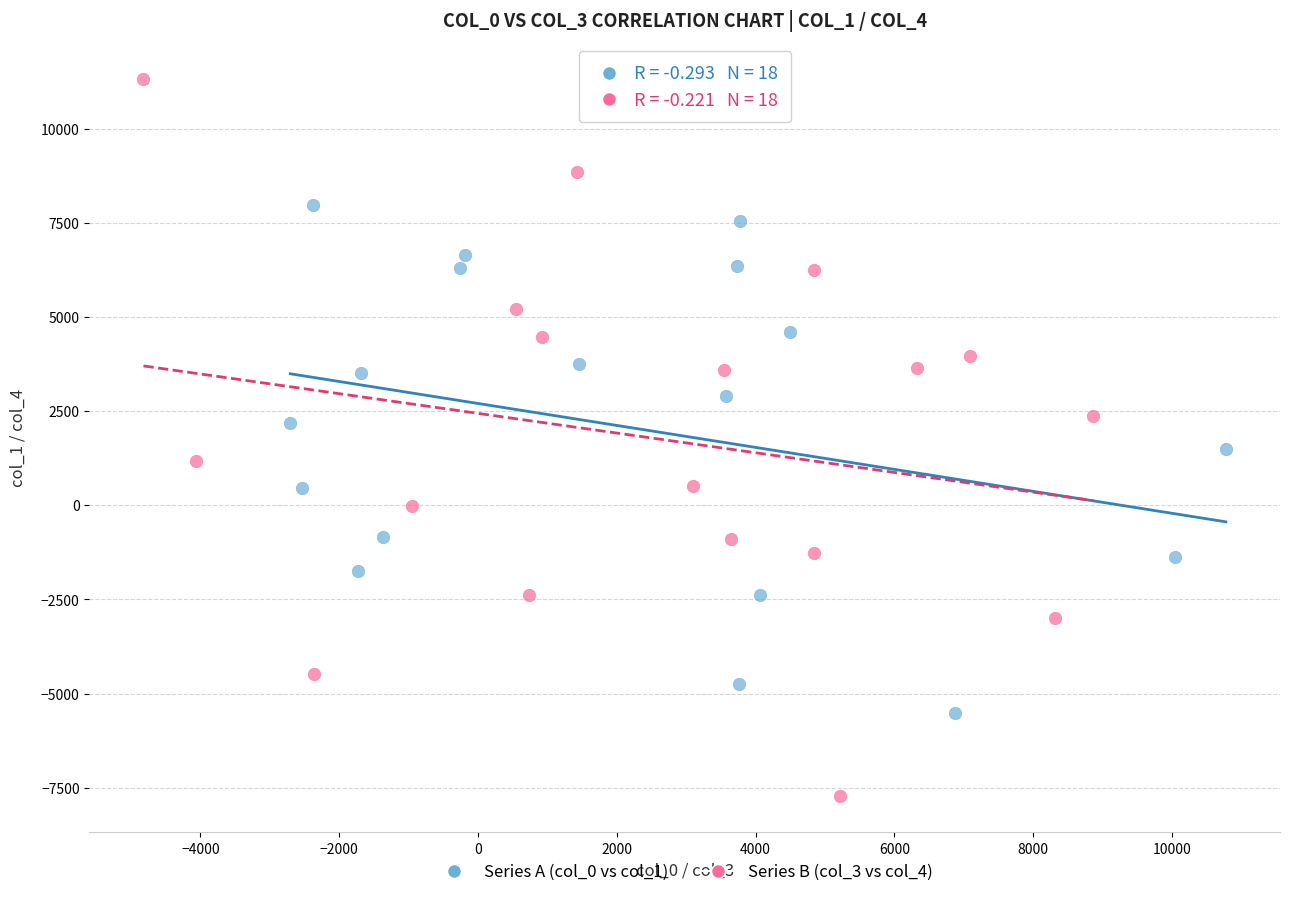

Which series reaches the minimum Y coordinate?

Series B (col_3 vs col_4)